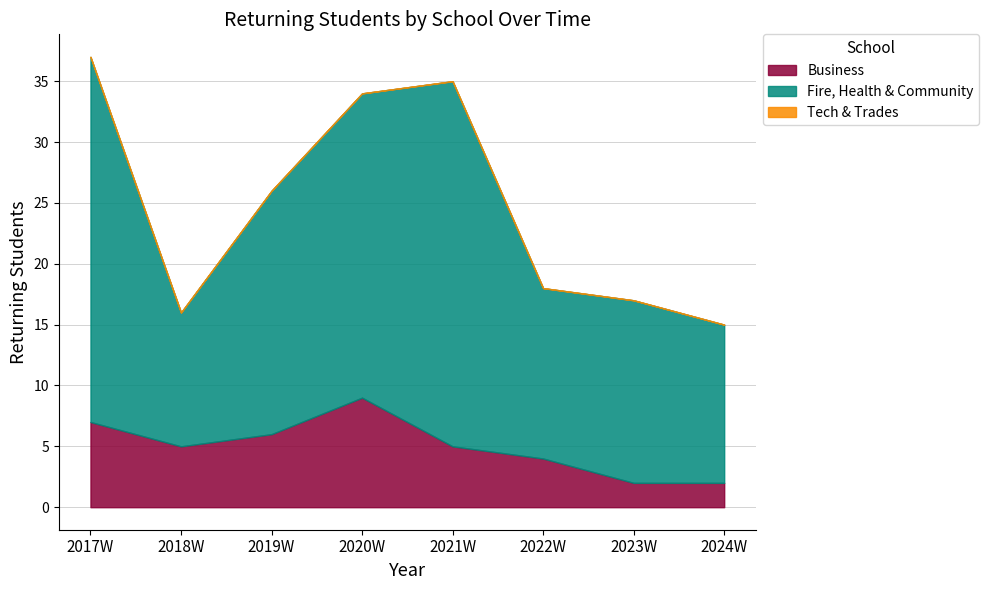

In Fire, Health & Community, how many points are lower than both neighbors (excluding endpoints)?

2